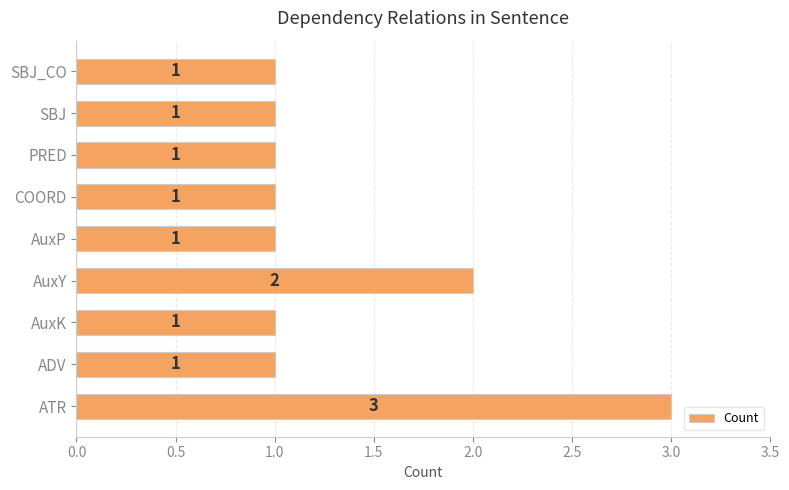

The chart shows a value of 3 at AuxY. True or false?

False